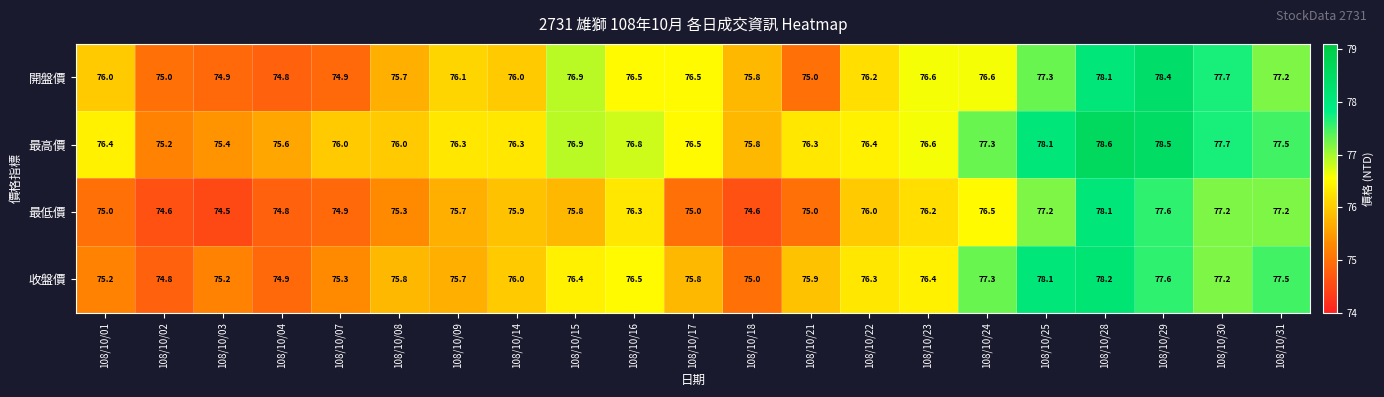

List the series in order of their peak value, lowest first.

最低價, 收盤價, 開盤價, 最高價